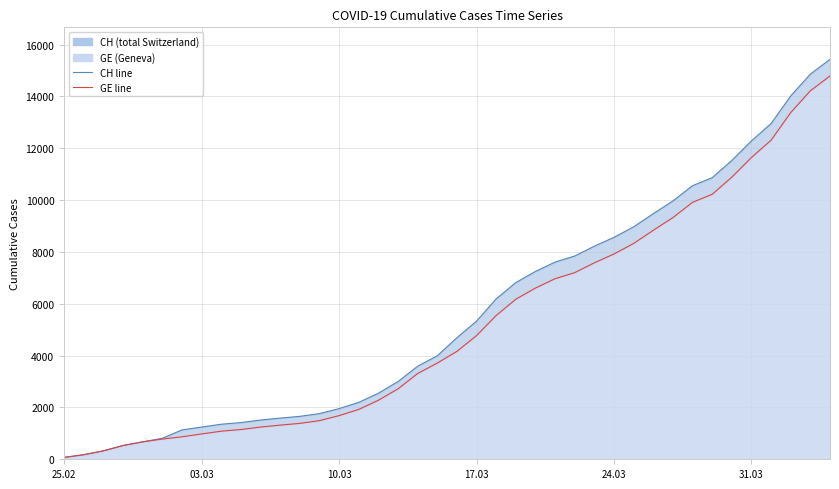

True or false: CH and GE intersect in this chart.

False